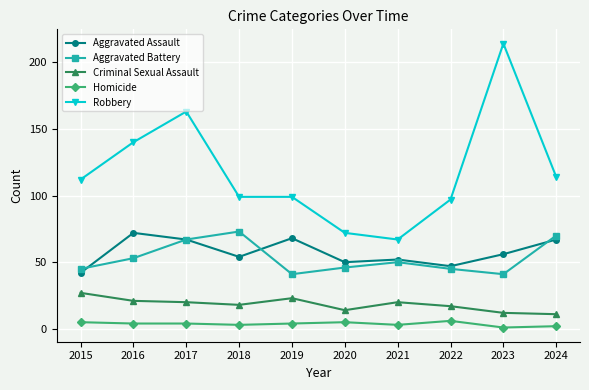

What is the total value across all series at 2020?

187